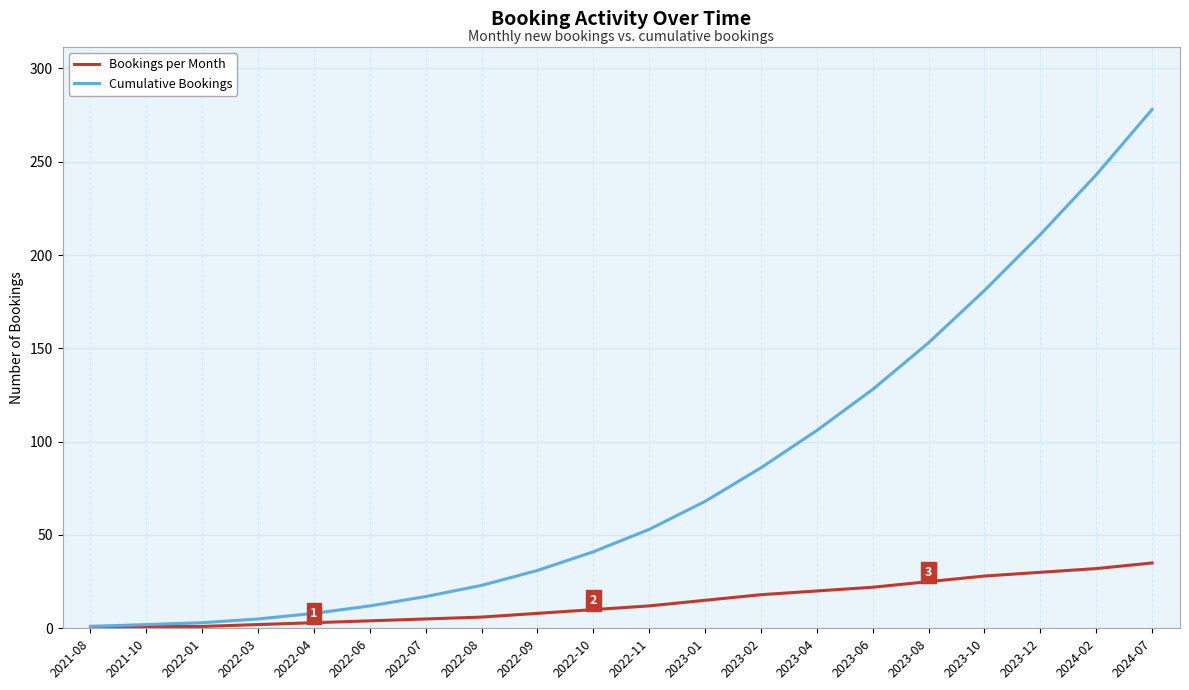

What is the spread (max minus min) of values at 2022-03?

3